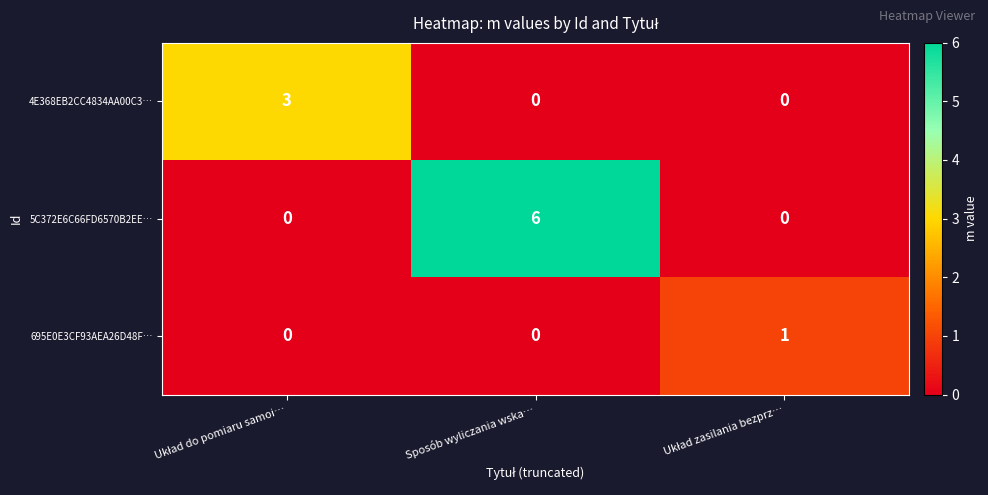

What is the maximum value for 4E368EB2CC4834AA00C3…?

3